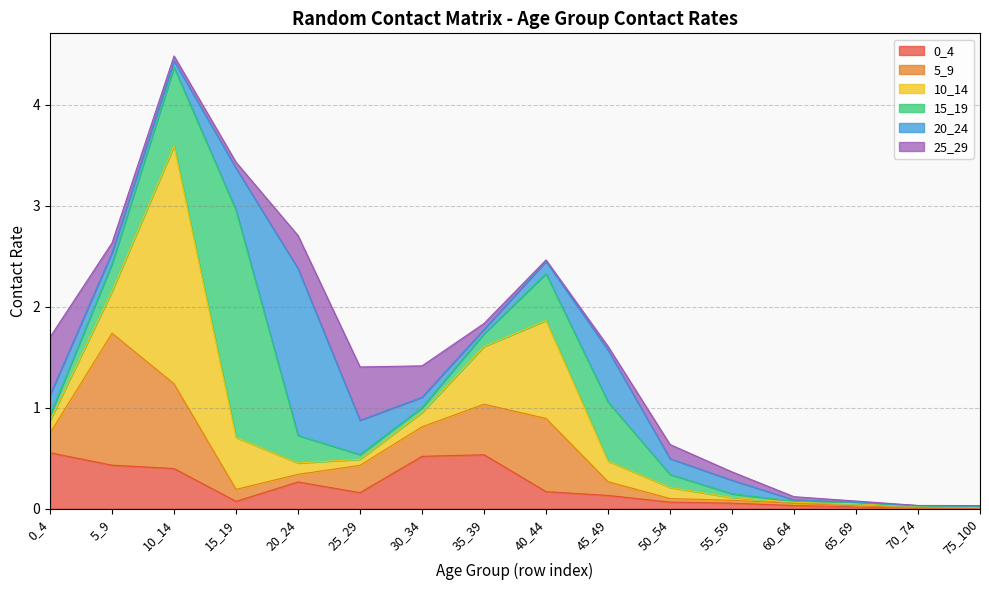

Which category has the lowest value in the 20_24 series?

65_69